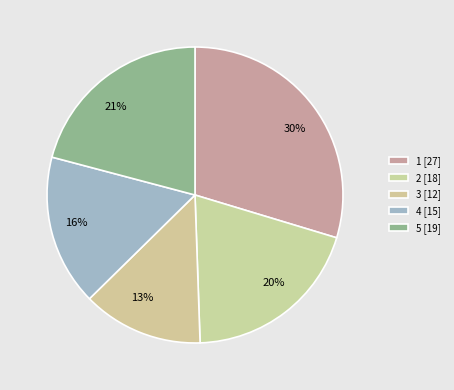

Which category has the smallest portion of the pie?

3